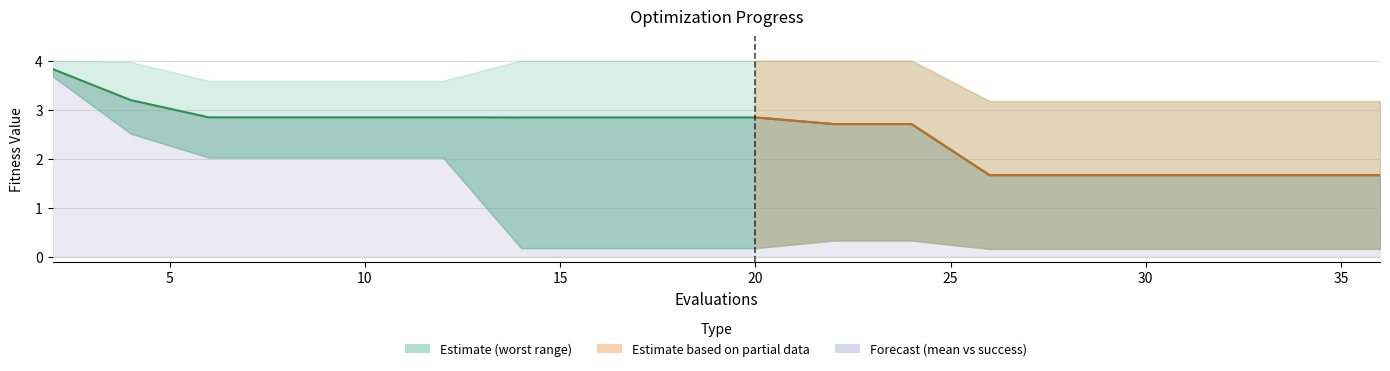

Does the chart have visible grid lines?

Yes